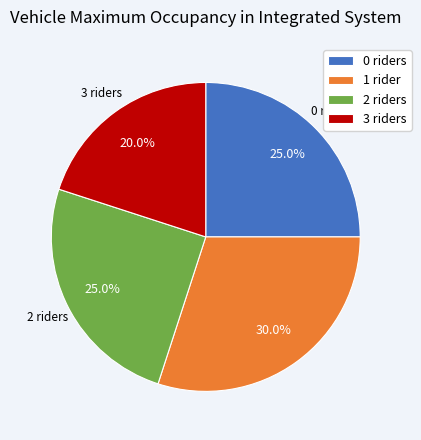

What portion of the pie excludes 1 rider?

70.0%